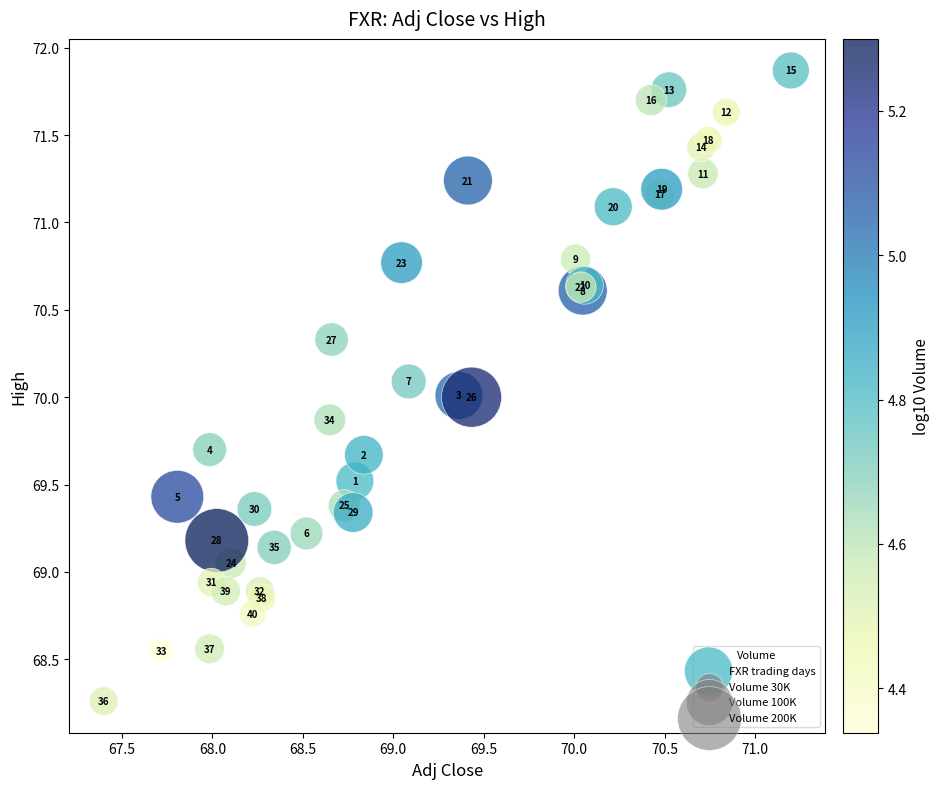

What Y value in the scatter plot is closest to 70?

70.0